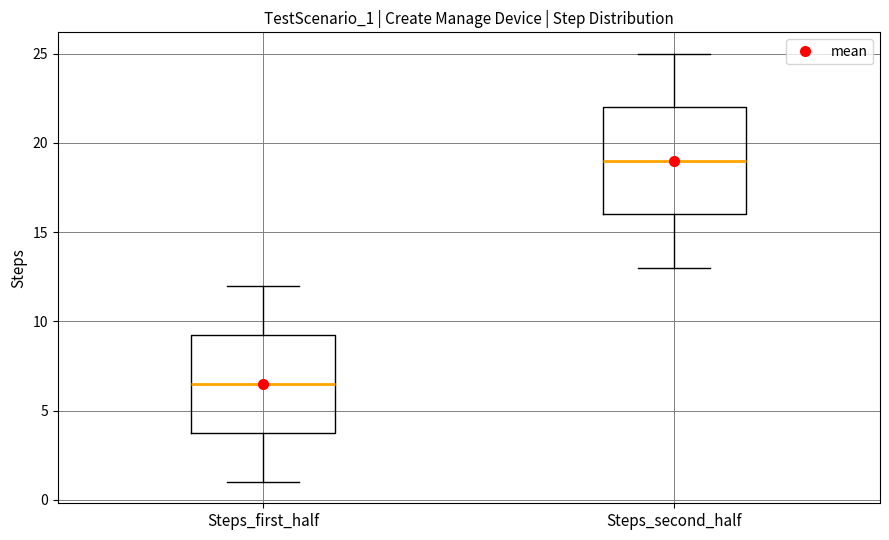

Where does the lower whisker of the box for Steps_first_half end on the y-axis? The values are not printed on the chart, so give them approximately, as read against the axis.

1.0